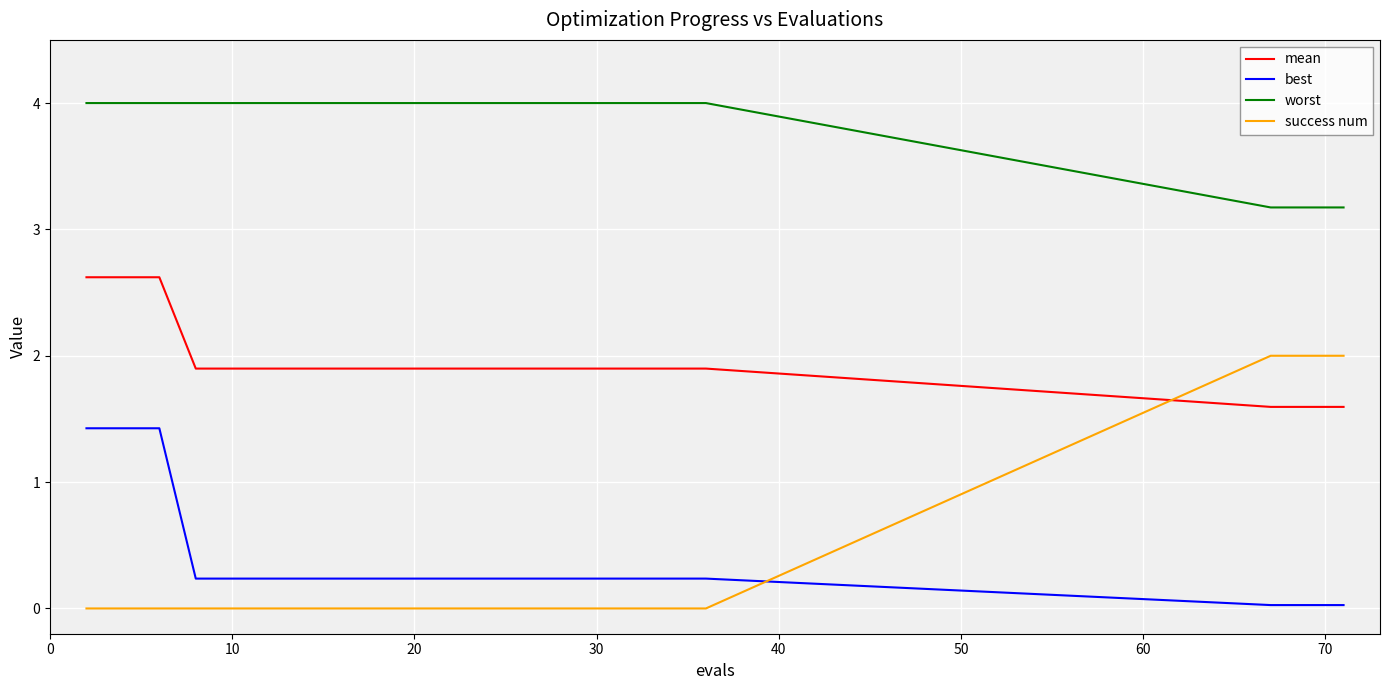

Which series has the largest total across all categories?

worst